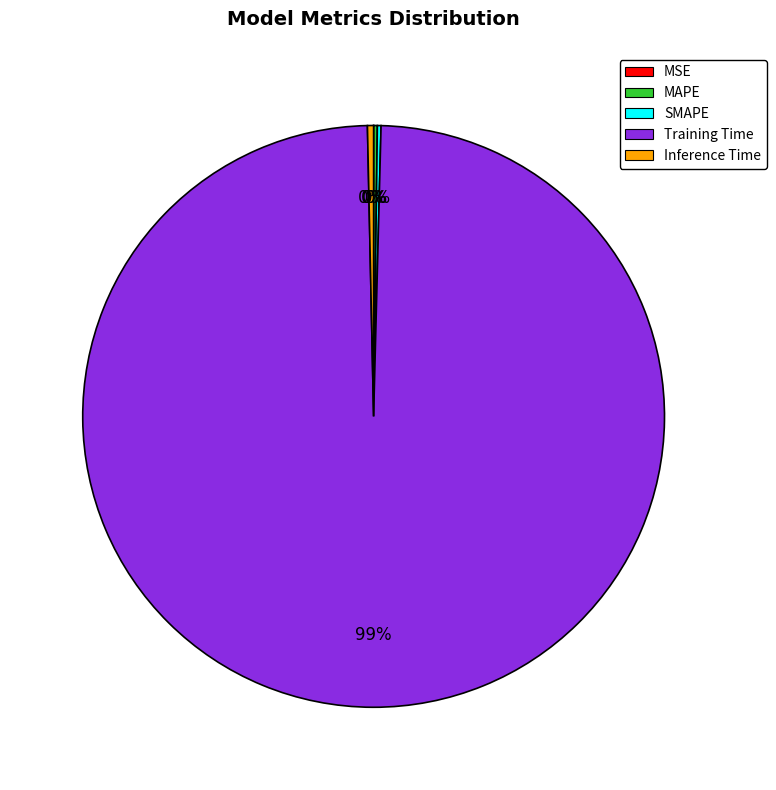

Is the sum of Training Time and Inference Time greater than half?

Yes